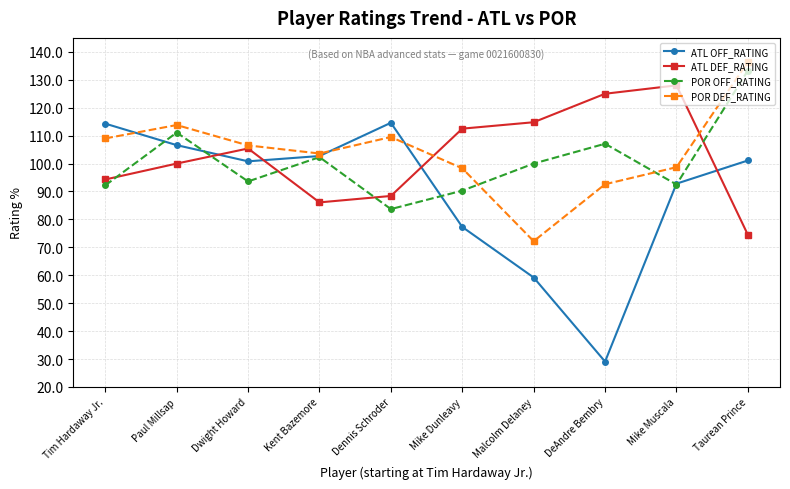

Read the POR OFF_RATING value at Kent Bazemore.

102.3